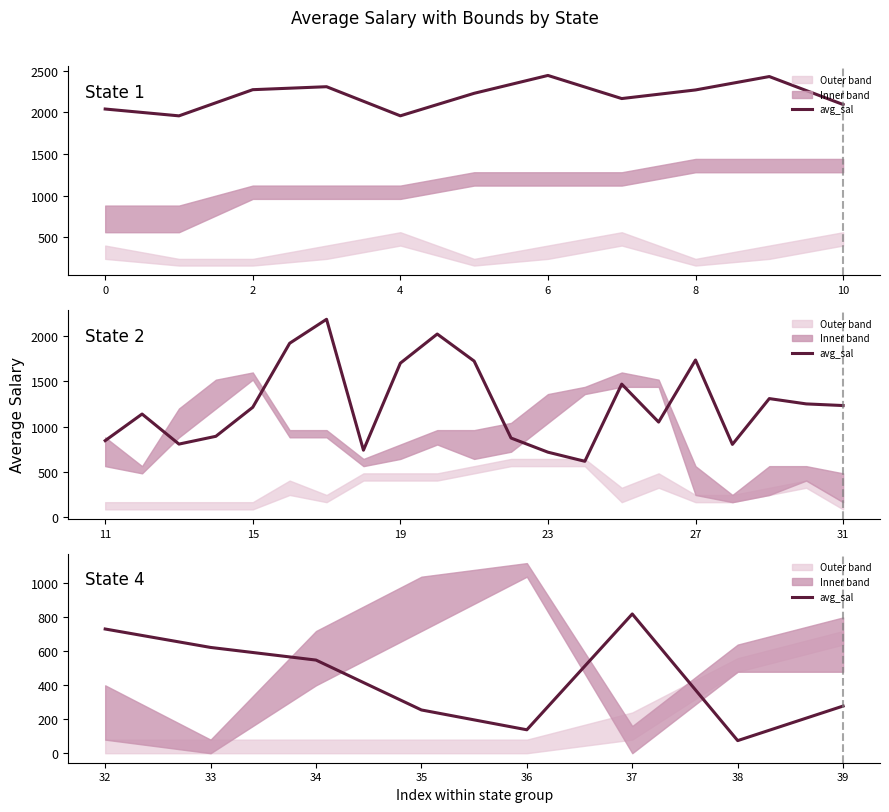

True or false: there are more than 1 points higher than both neighbors.

False